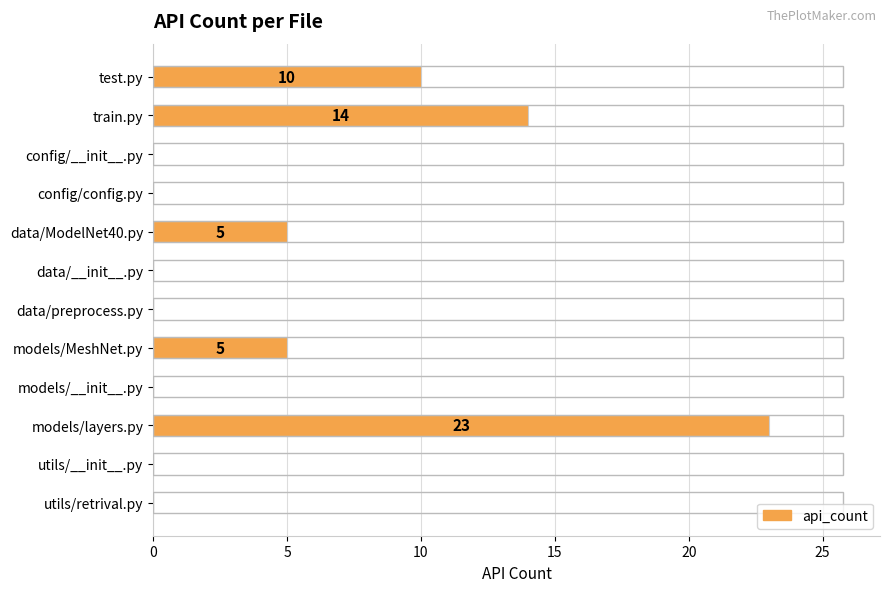

Which category has the highest value across all series?

models/layers.py